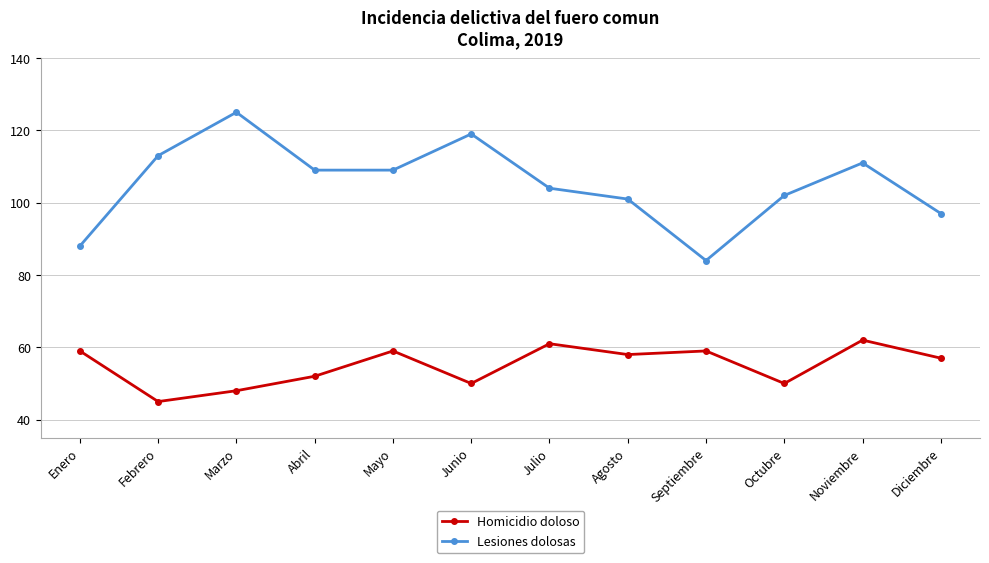

Reading right to left, transcribe all the data shown in this chart.

Homicidio doloso: 57	62	50	59	58	61	50	59	52	48	45	59
Lesiones dolosas: 97	111	102	84	101	104	119	109	109	125	113	88